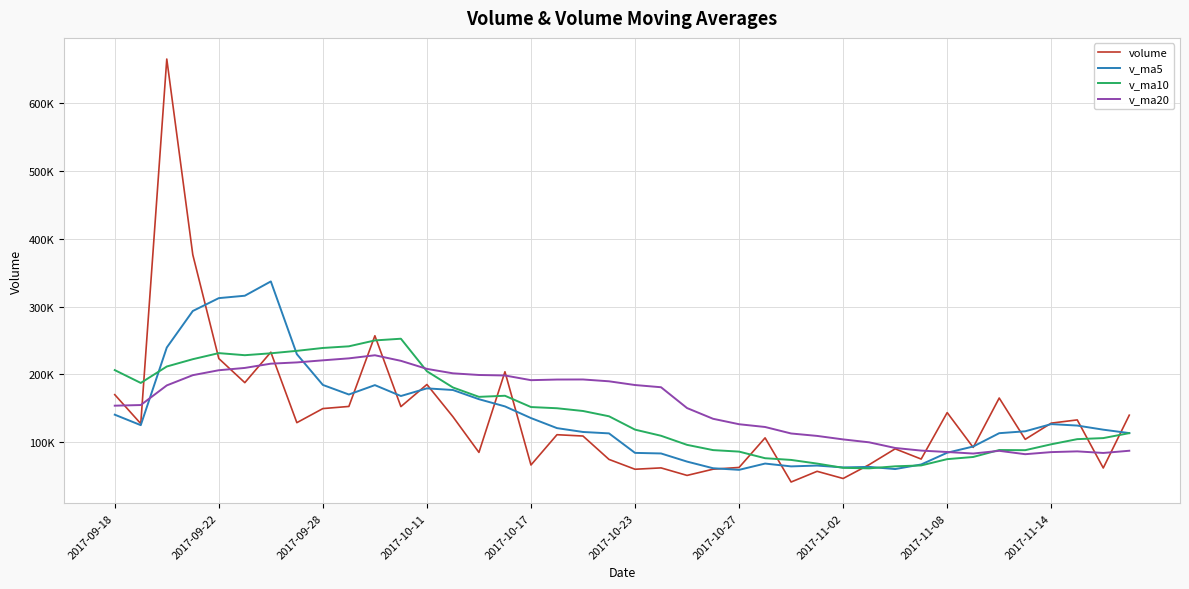

Which series ends up on top after the final intersection of v_ma5 and v_ma20?

v_ma5